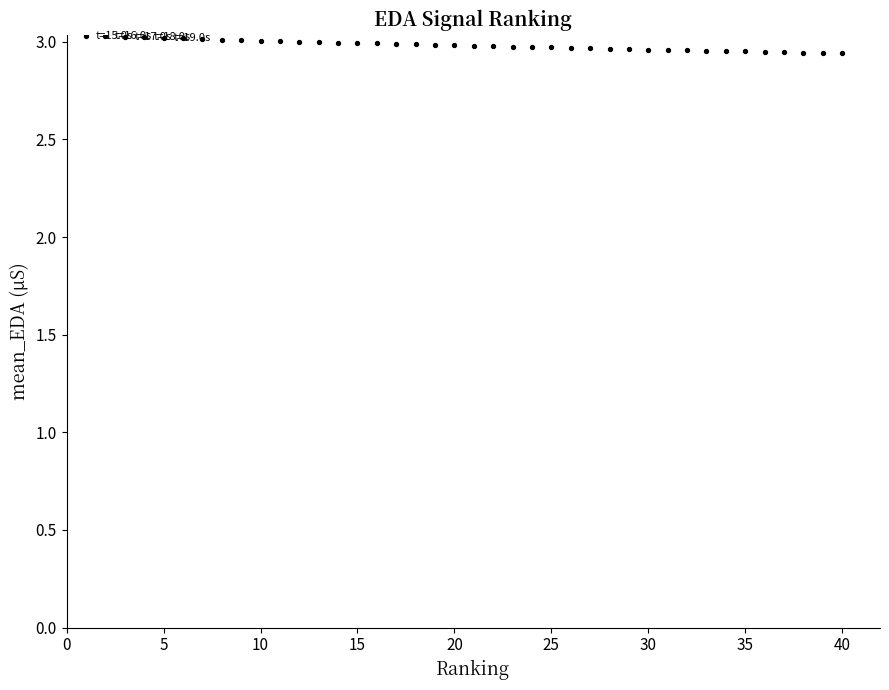

What is the range of X values (max minus min)?

39.0